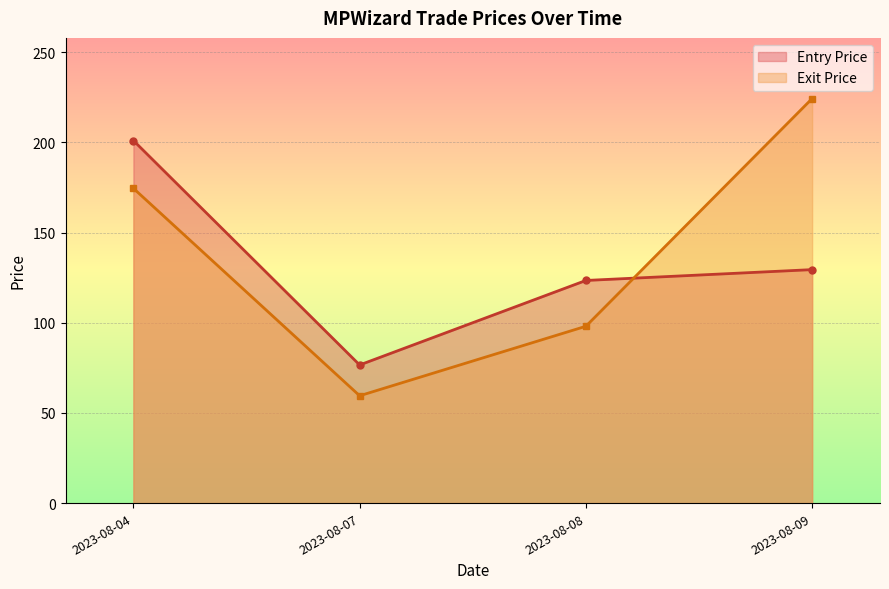

At which label does Entry Price reach its peak?

2023-08-04